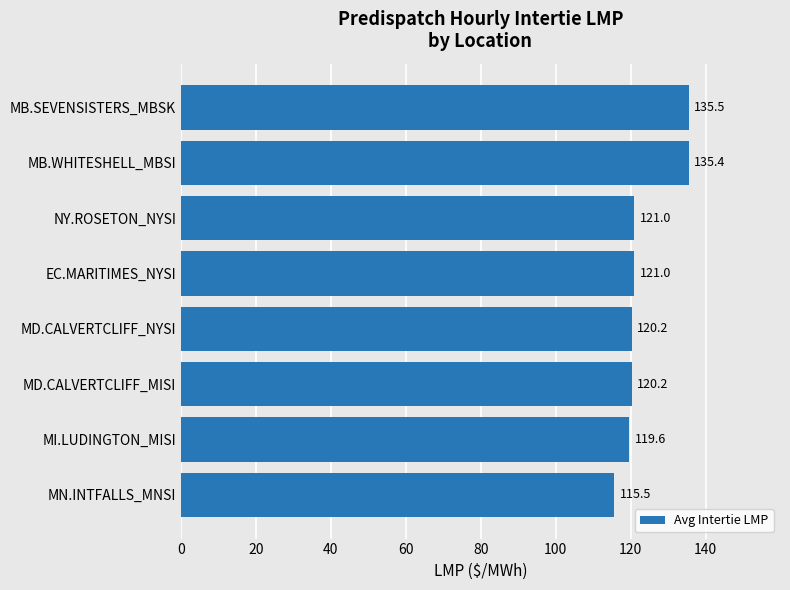

Is it true that the value at MI.LUDINGTON_MISI is 119.6?

True